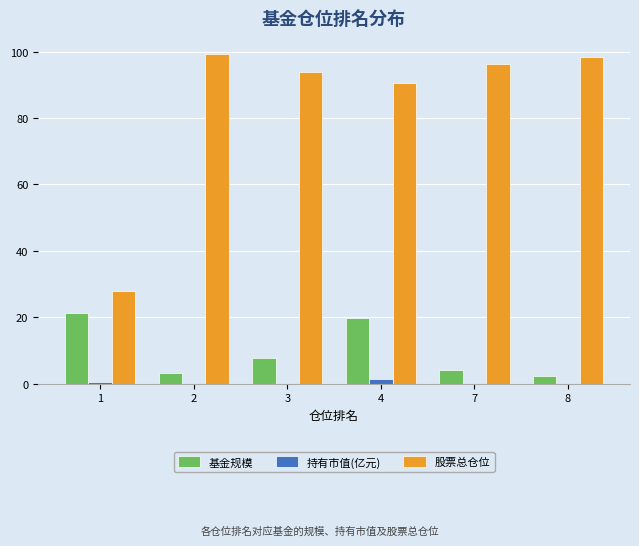

The 股票总仓位 series shows 161.1 at 3. True or false?

False